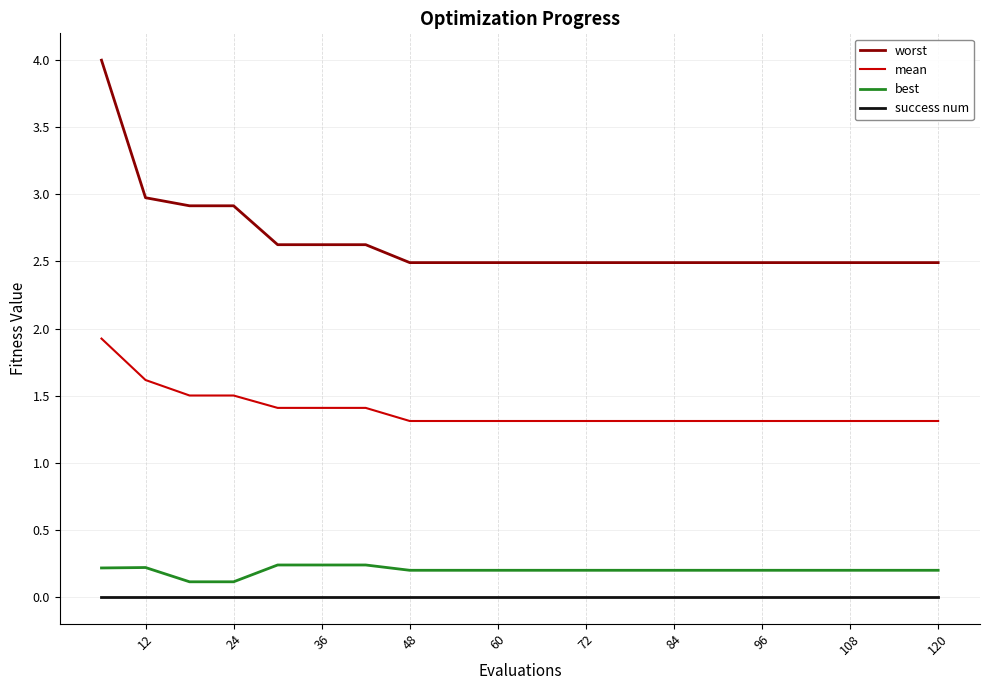

What is the maximum value shown in the chart?

4.0